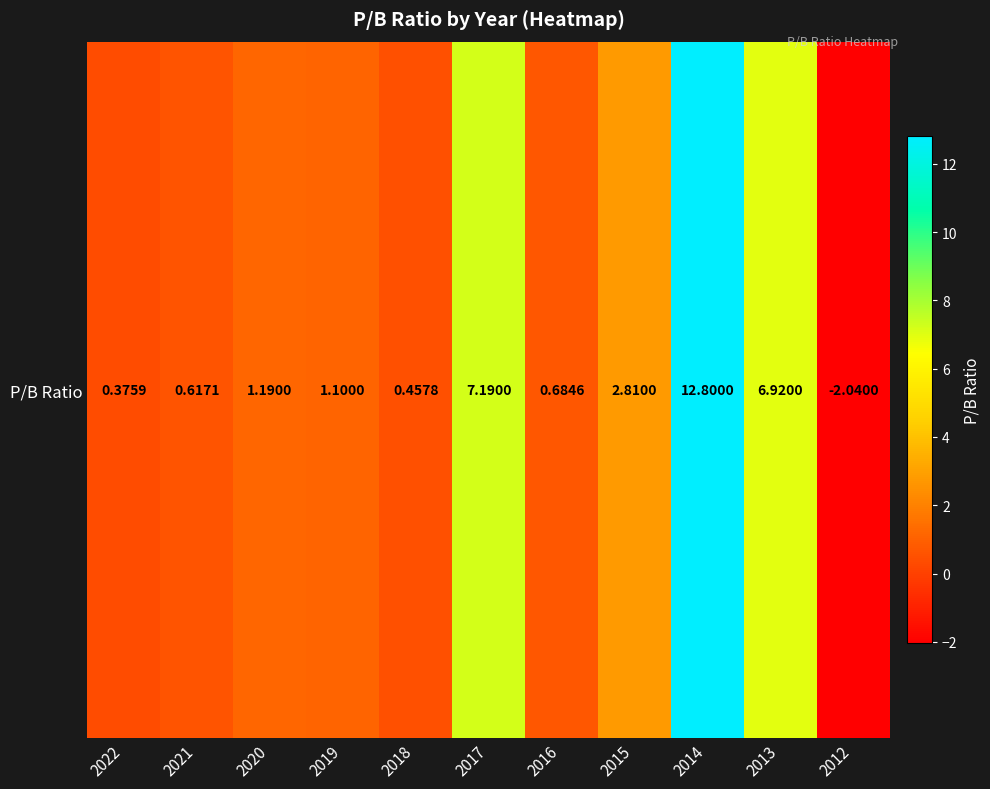

Rank the categories by value from lowest to highest.

2012, 2022, 2018, 2021, 2016, 2019, 2020, 2015, 2013, 2017, 2014